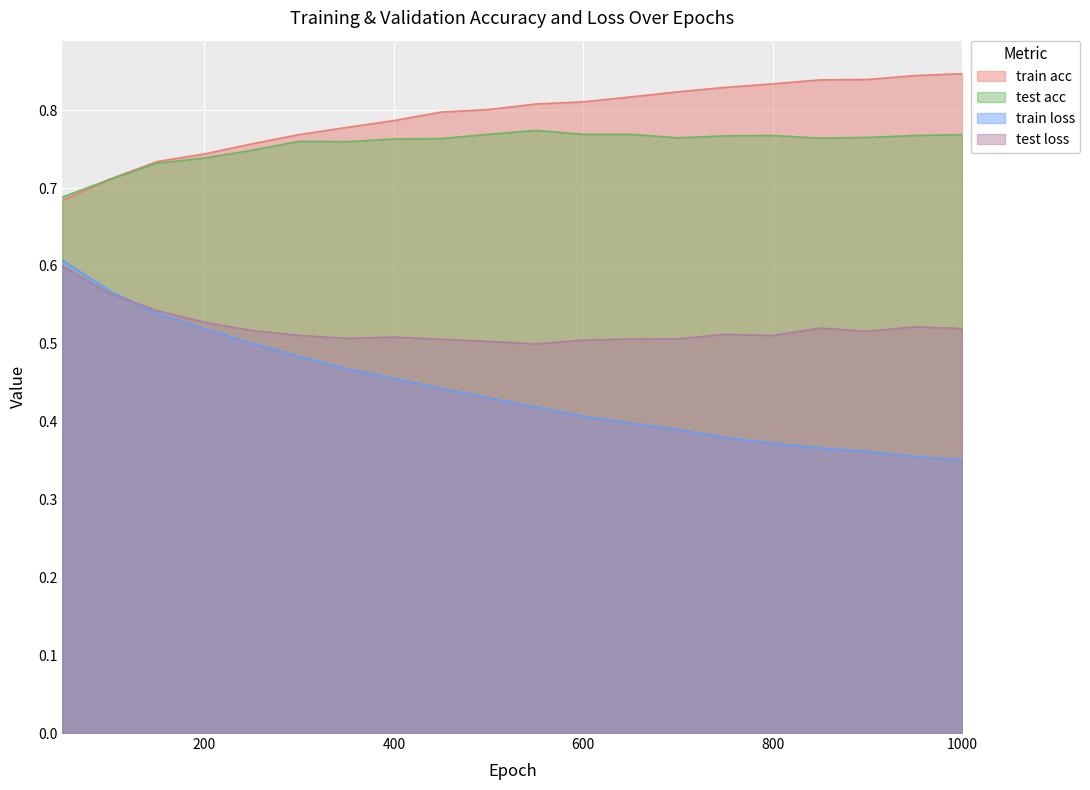

Is the value of train acc at 650 greater than the value of train loss at 700?

Yes